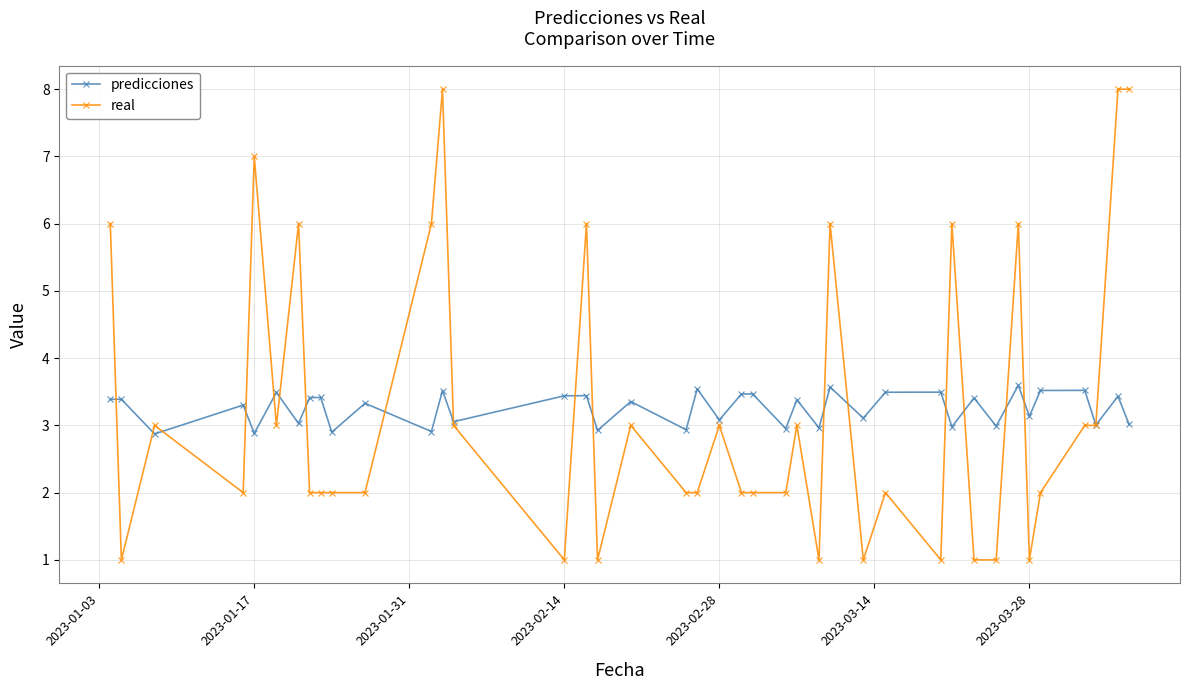

What is the difference between the second highest and minimum values in the predicciones series?

0.7